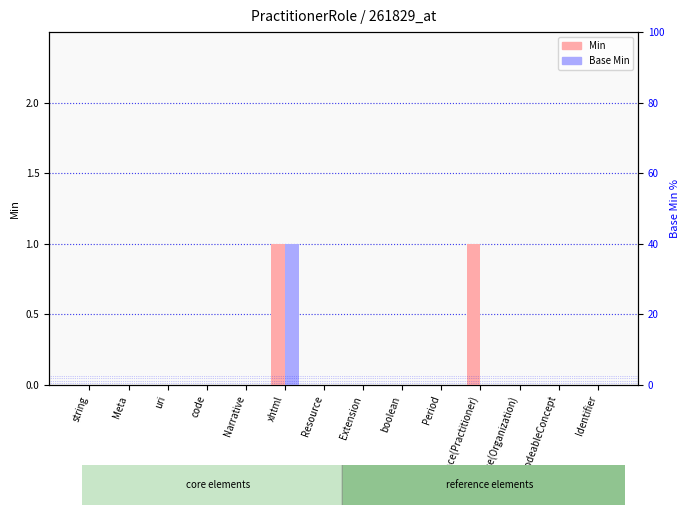

The Min series shows 0 at string. True or false?

False